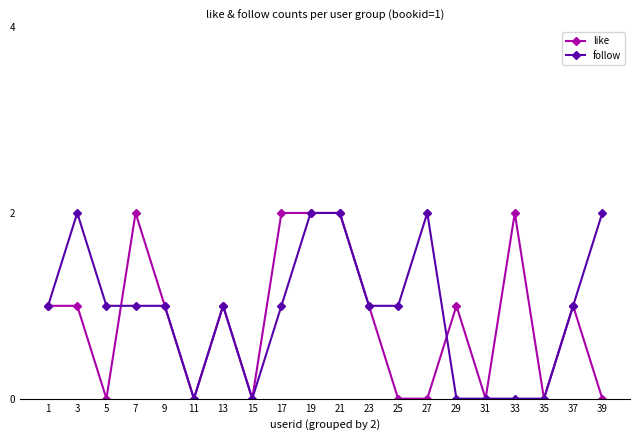

What is the difference between the maximum and minimum values in the follow series?

2